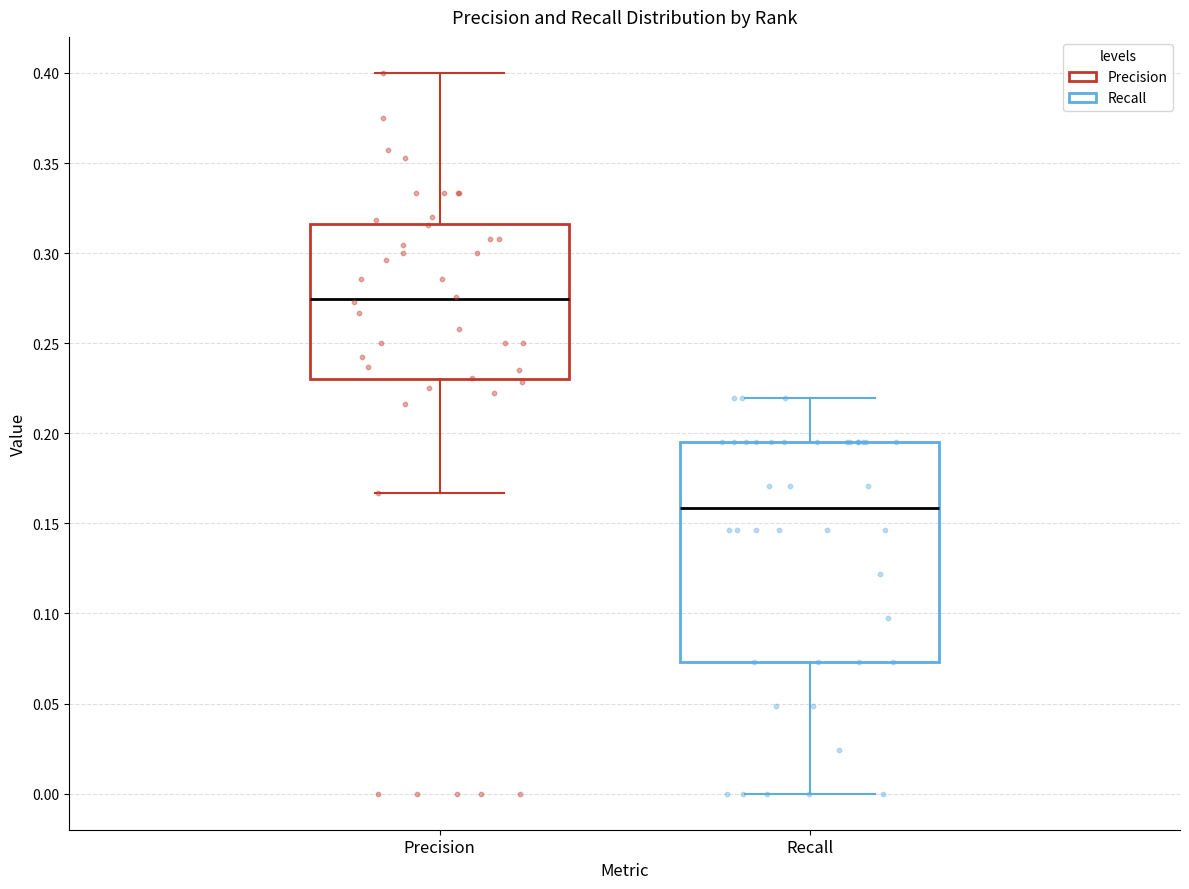

Reading left to right, read every box against the y-axis: the position of its median line, the range the box covers, and the ends of its whiskers. The values are not printed on the chart, so give them approximately, as read against the axis.

Precision: median 0.275, box 0.230 to 0.315, whiskers 0.165 to 0.400
Recall: median 0.160, box 0.075 to 0.195, whiskers 0.000 to 0.220